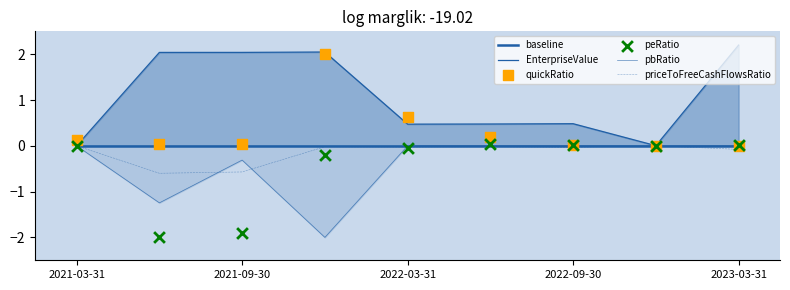

Is the value of pbRatio at 7 greater than the value of quickRatio at 5?

No